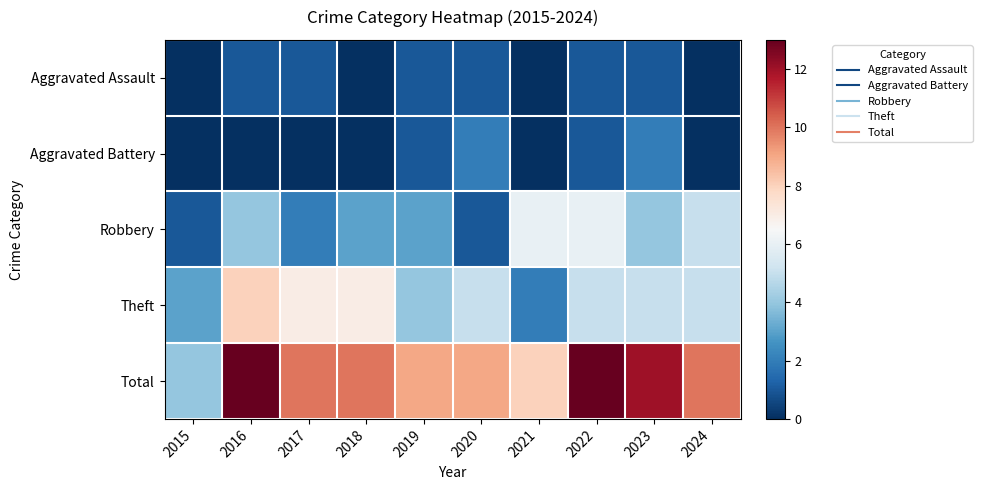

Reading left to right, transcribe all the data shown in this chart.

Aggravated Assault: 2015=0	2016=1	2017=1	2018=0	2019=1	2020=1	2021=0	2022=1	2023=1	2024=0
Aggravated Battery: 2015=0	2016=0	2017=0	2018=0	2019=1	2020=2	2021=0	2022=1	2023=2	2024=0
Robbery: 2015=1	2016=4	2017=2	2018=3	2019=3	2020=1	2021=6	2022=6	2023=4	2024=5
Theft: 2015=3	2016=8	2017=7	2018=7	2019=4	2020=5	2021=2	2022=5	2023=5	2024=5
Total: 2015=4	2016=13	2017=10	2018=10	2019=9	2020=9	2021=8	2022=13	2023=12	2024=10